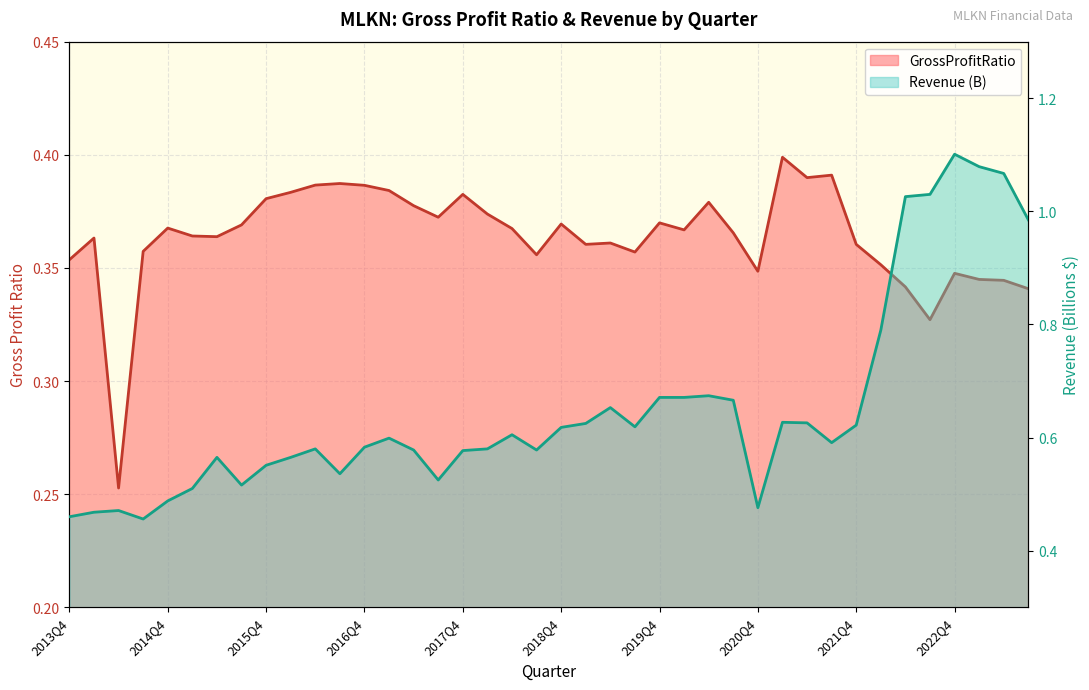

Reading left to right, what are all the values shown in this chart?

GrossProfitRatio: 0.4	0.4	0.3	0.4	0.4	0.4	0.4	0.4	0.4	0.4	0.4	0.4	0.4	0.4	0.4	0.4	0.4	0.4	0.4	0.4	0.4	0.4	0.4	0.4	0.4	0.4	0.4	0.4	0.3	0.4	0.4	0.4	0.4	0.4	0.3	0.3	0.3	0.3	0.3	0.3
Revenue (B): 0.5	0.5	0.5	0.5	0.5	0.5	0.6	0.5	0.6	0.6	0.6	0.5	0.6	0.6	0.6	0.5	0.6	0.6	0.6	0.6	0.6	0.6	0.7	0.6	0.7	0.7	0.7	0.7	0.5	0.6	0.6	0.6	0.6	0.8	1.0	1.0	1.1	1.1	1.1	1.0